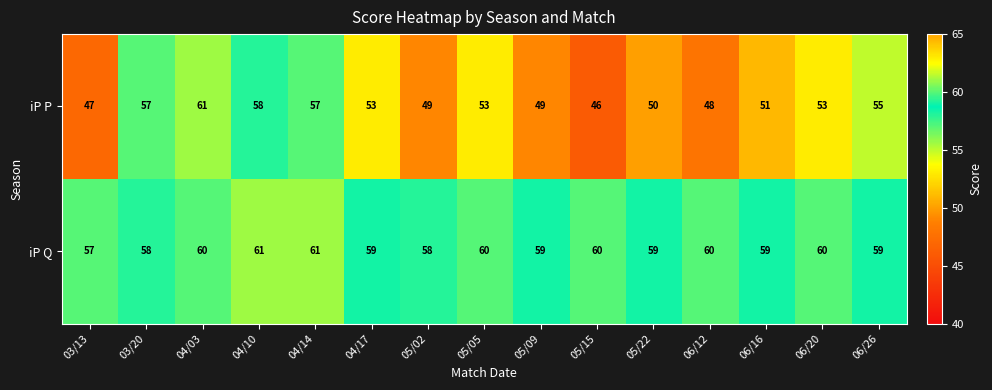

Is it true that iP P equals 58 at 04/10?

True